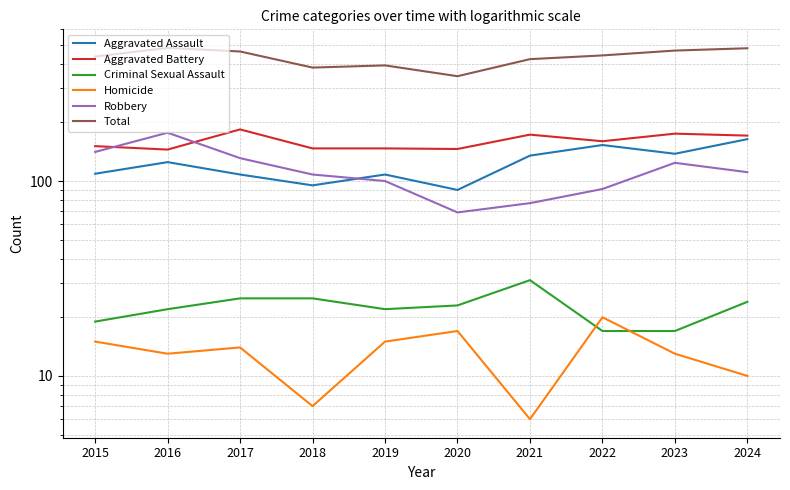

Where does the Aggravated Battery series first go above 160?

2017